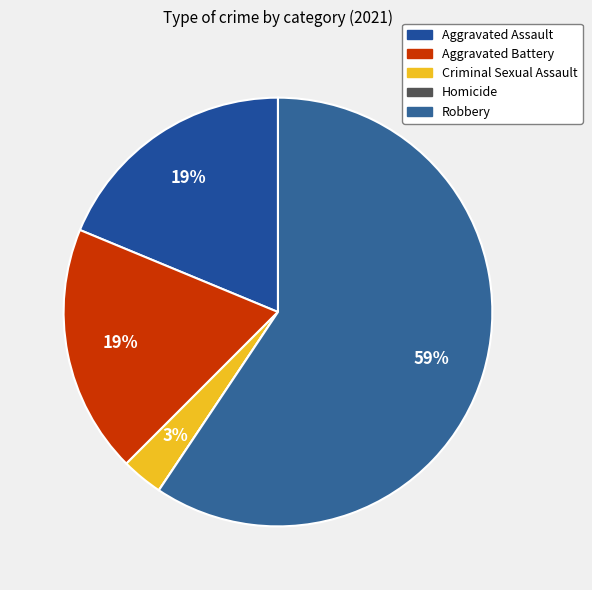

The Homicide slice represents 1% of the pie. True or false?

False